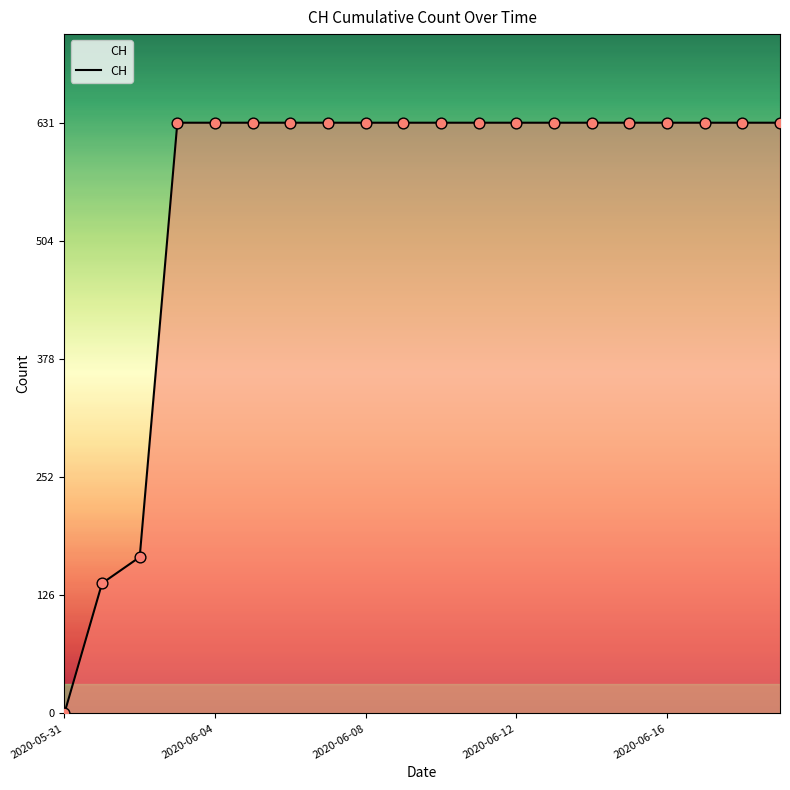

What is the maximum value shown in the chart?

631